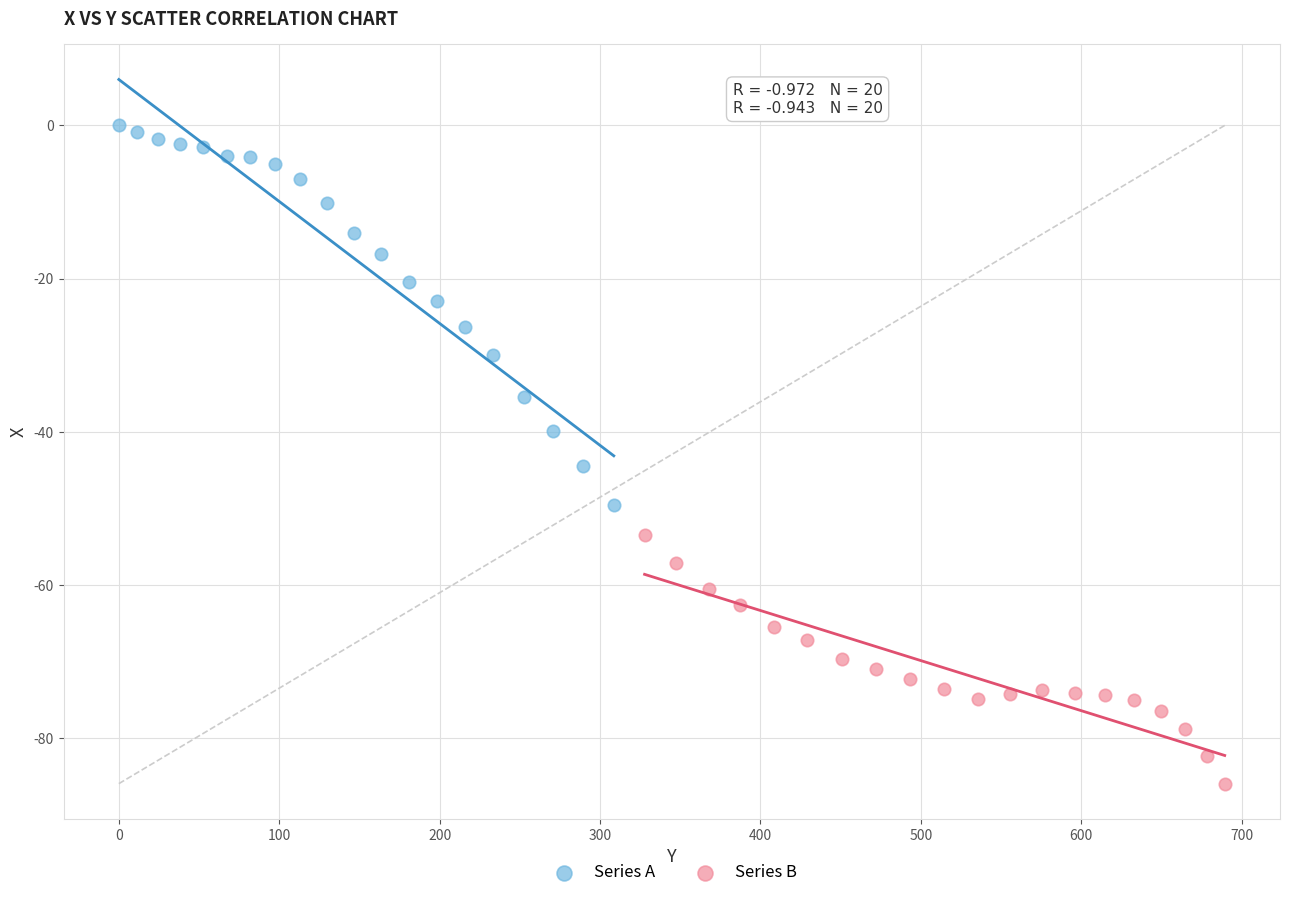

What are all the series names shown in the legend?

Series A, Series B